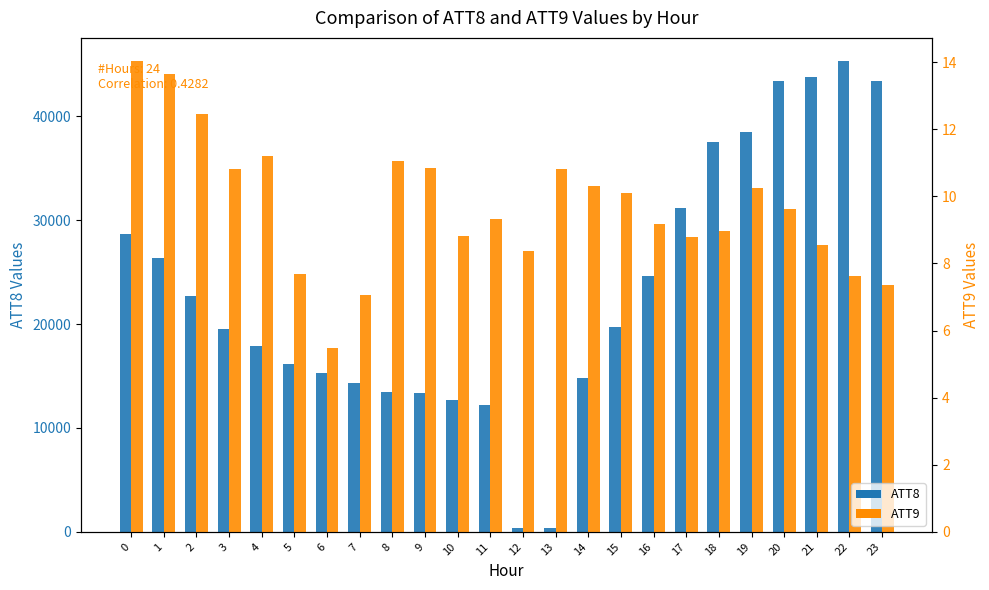

Is the value of ATT9 at 15 greater than the value of ATT8 at 19?

No